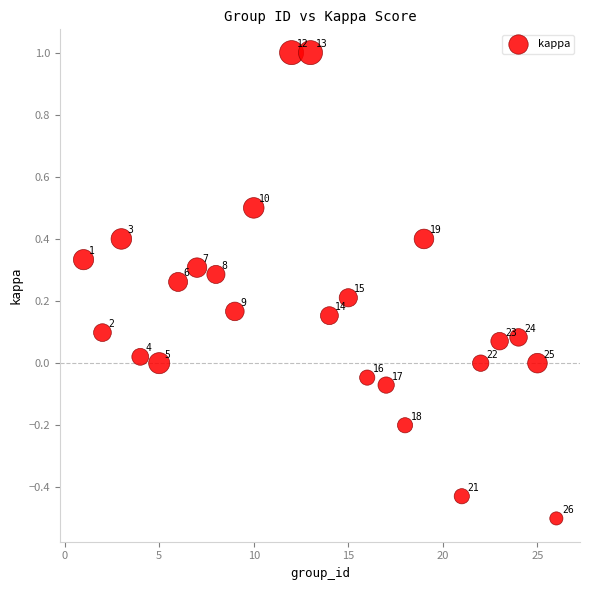

Count the number of points in this scatter plot.

24